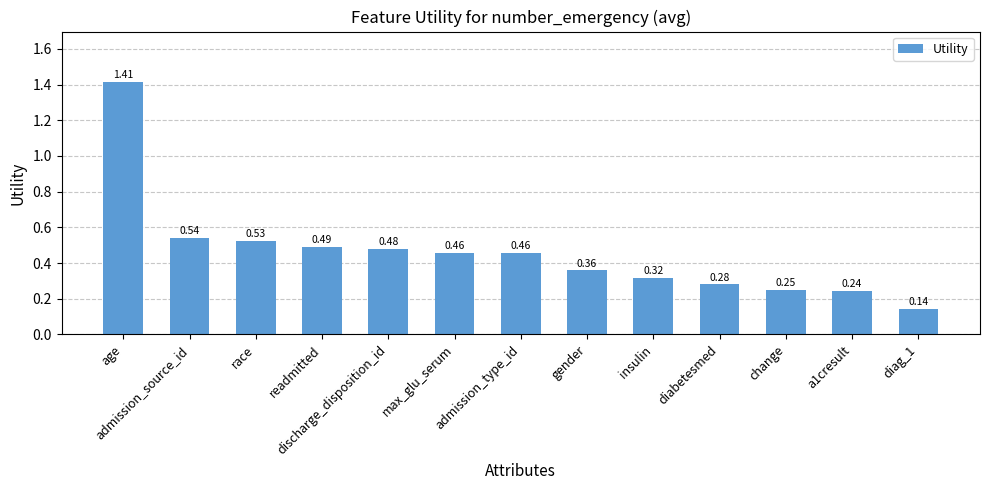

How many bars are there in total?

13